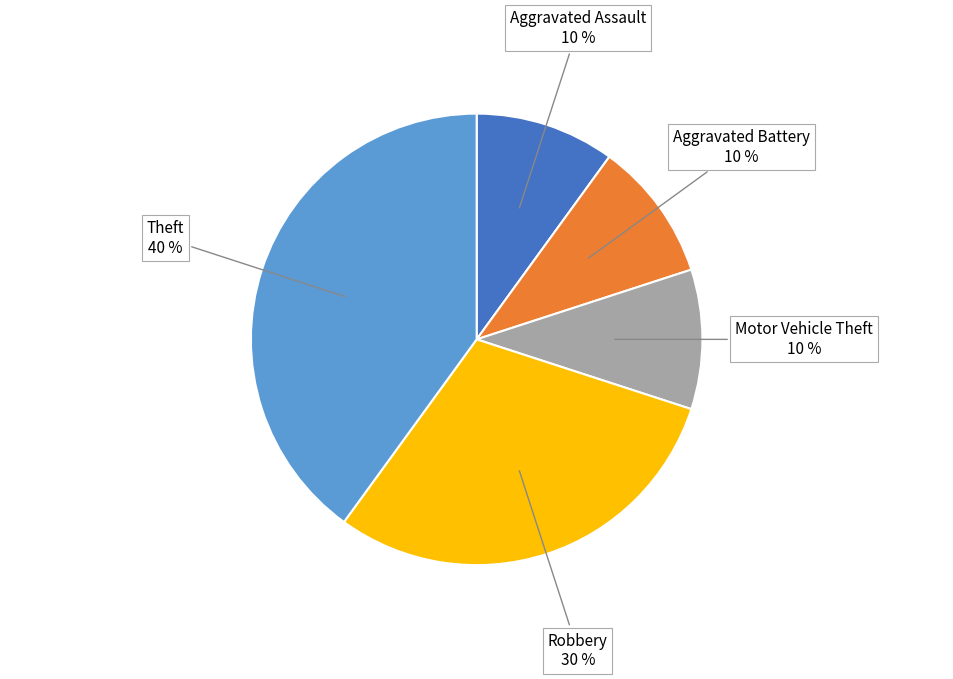

What is the ratio of the value at Aggravated Assault to the value at Motor Vehicle Theft?

1.0